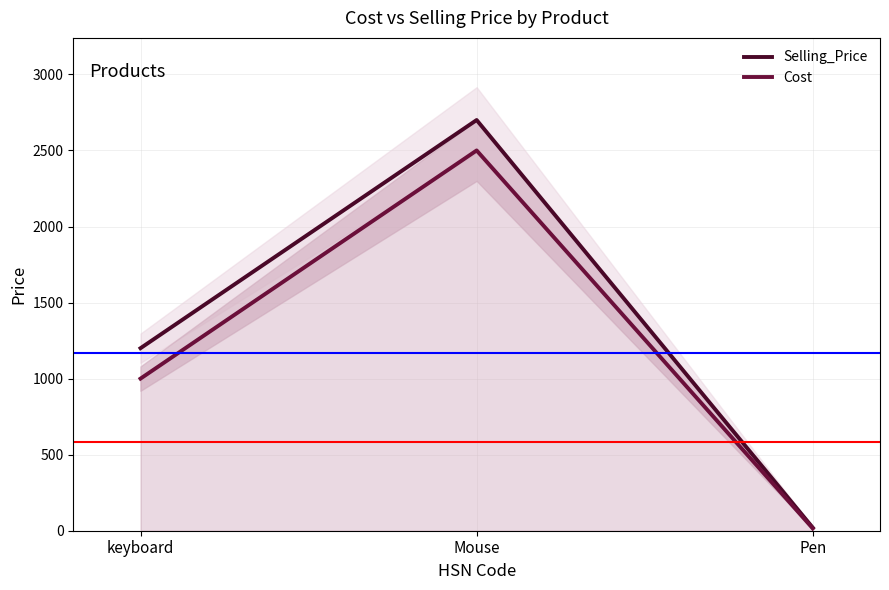

At how many categories does at least one series exceed 2090?

1